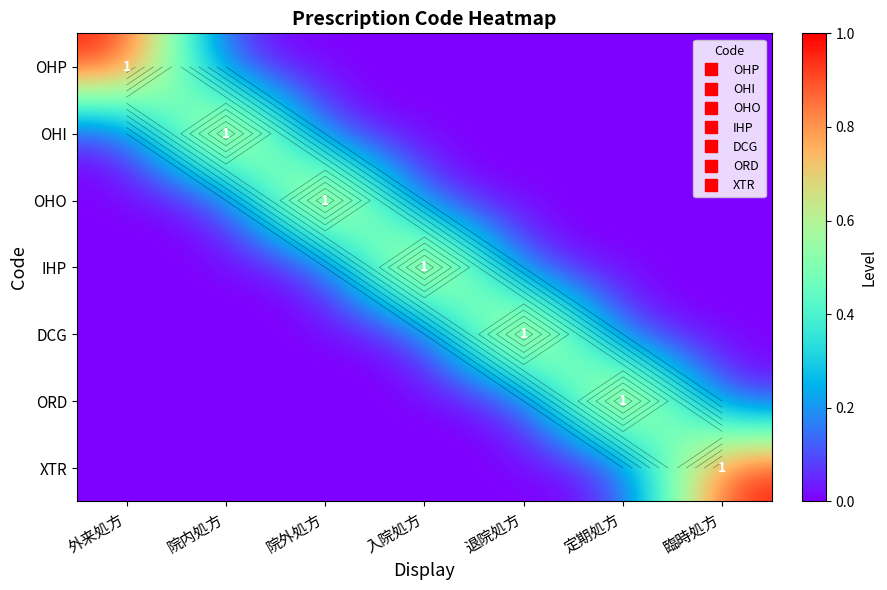

What is the difference between the maximum and minimum values in the OHI series?

1